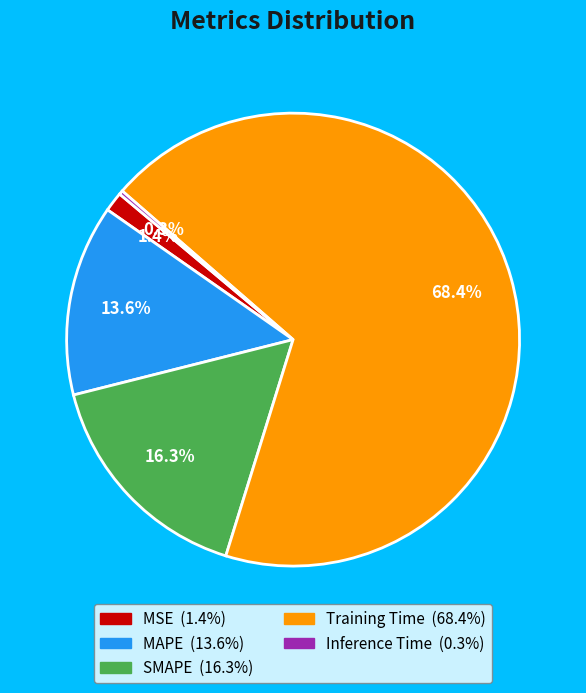

Is it true that Inference Time is 0% of the pie?

True